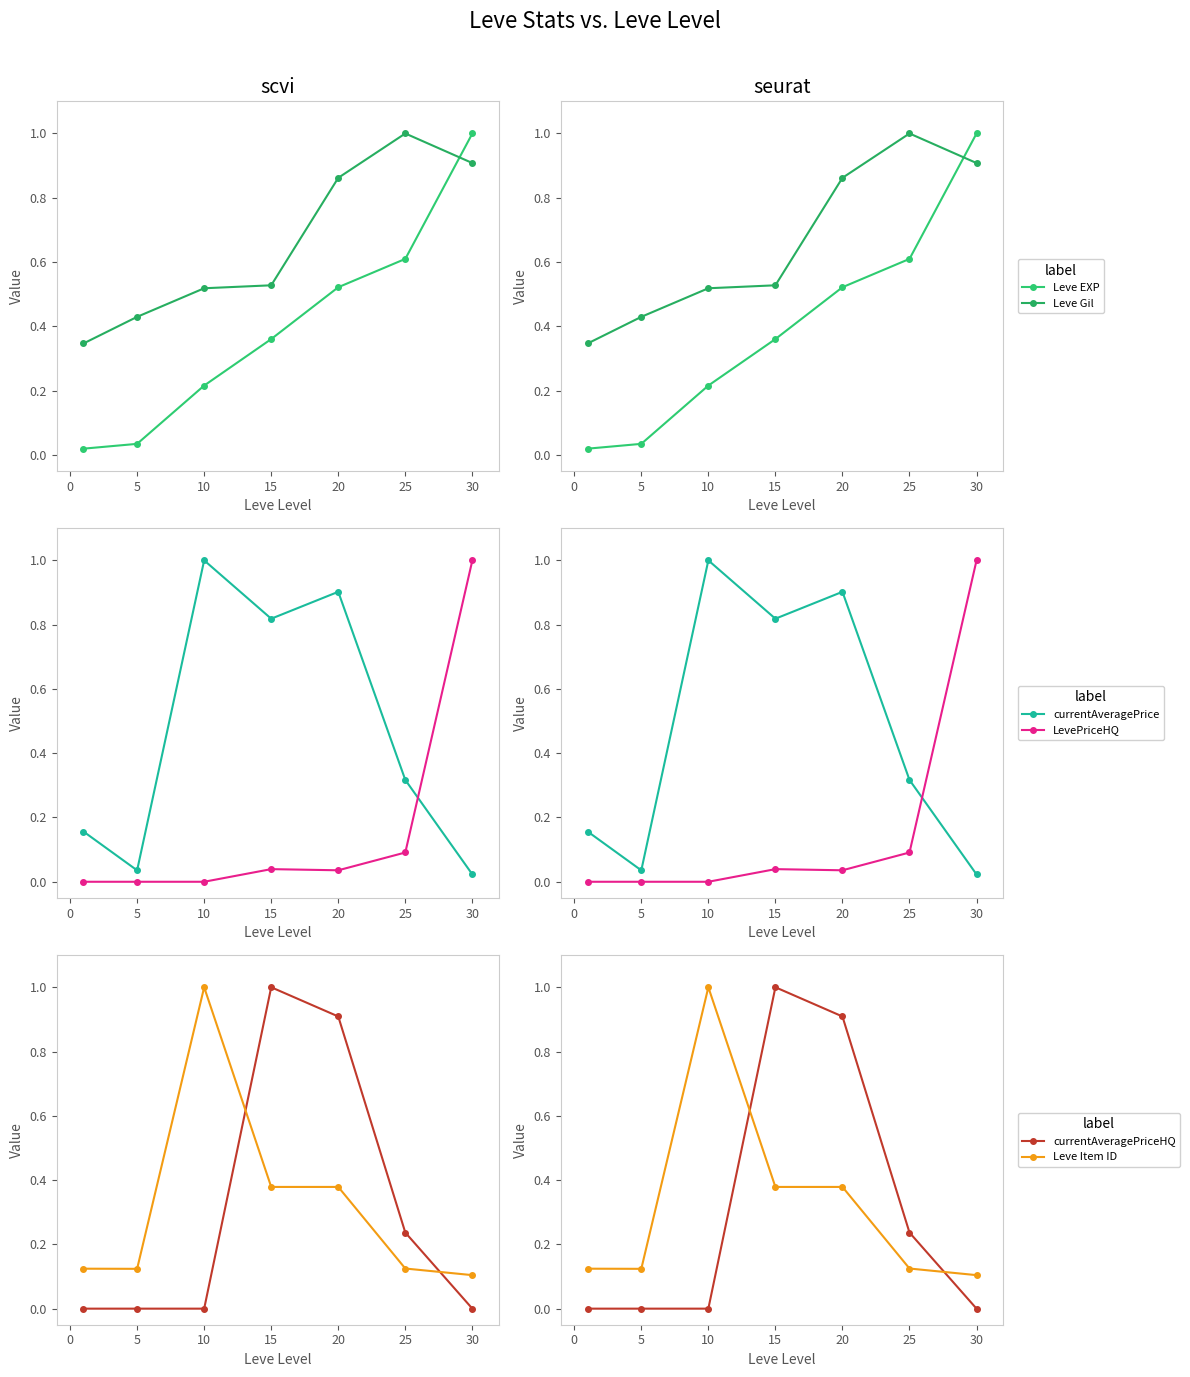

Is it true that currentAveragePriceHQ equals -0.7 at −5?

False